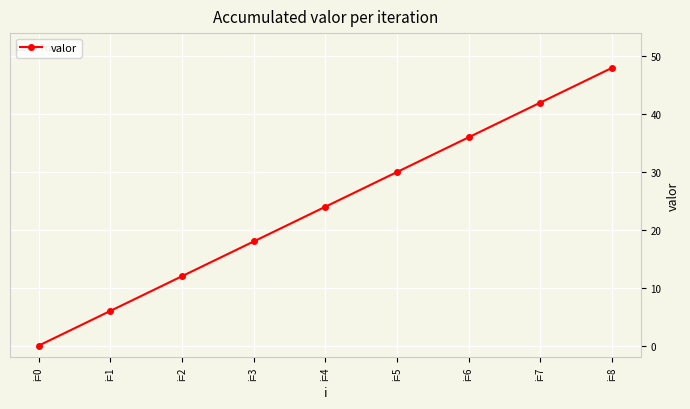

What is the difference between the values at i=6 and i=2?

24